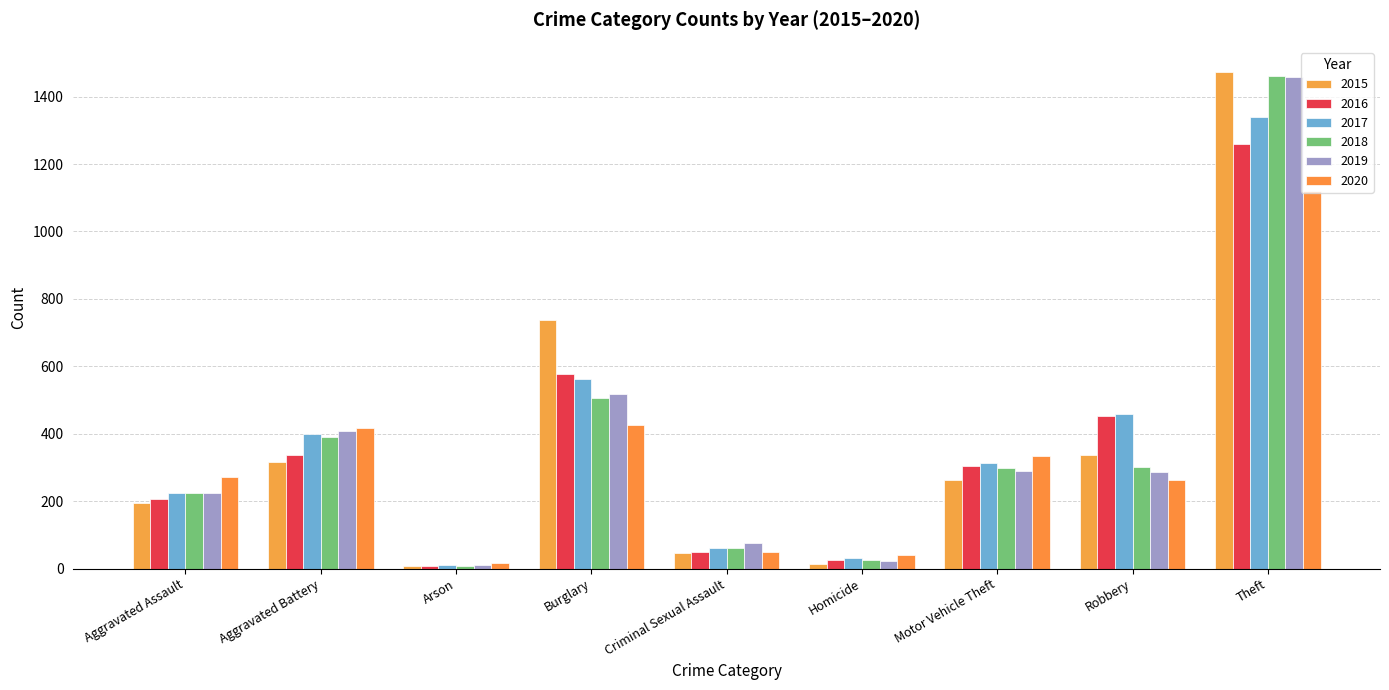

Which series changed the most between Burglary and Motor Vehicle Theft?

2015